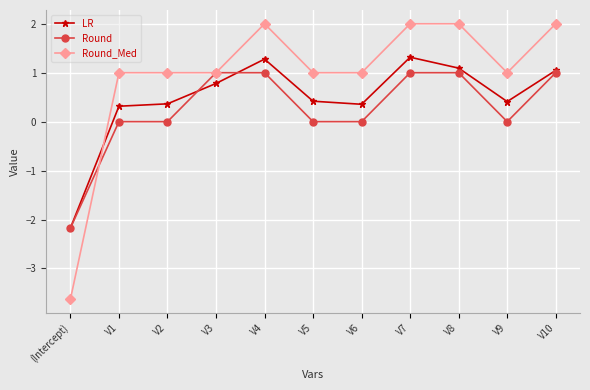

Which series has the widest spread of values?

Round_Med